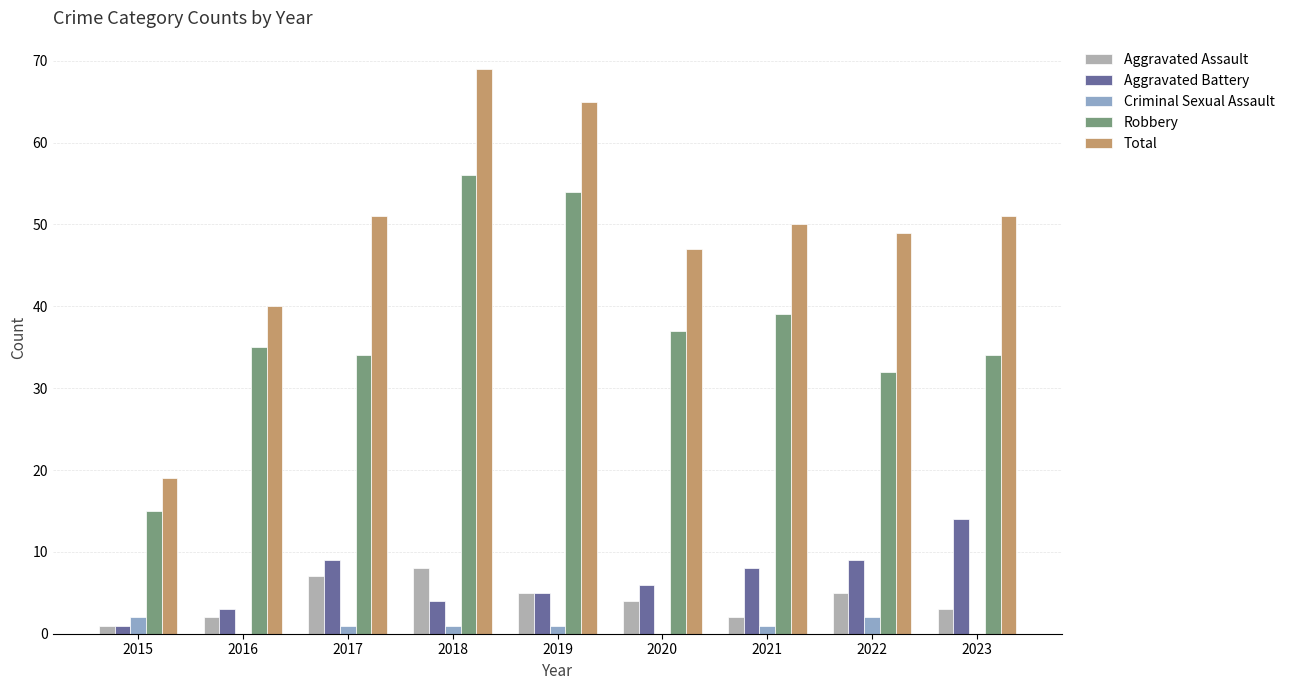

What is the approximate value of Total at 2018, to the nearest 5?

70